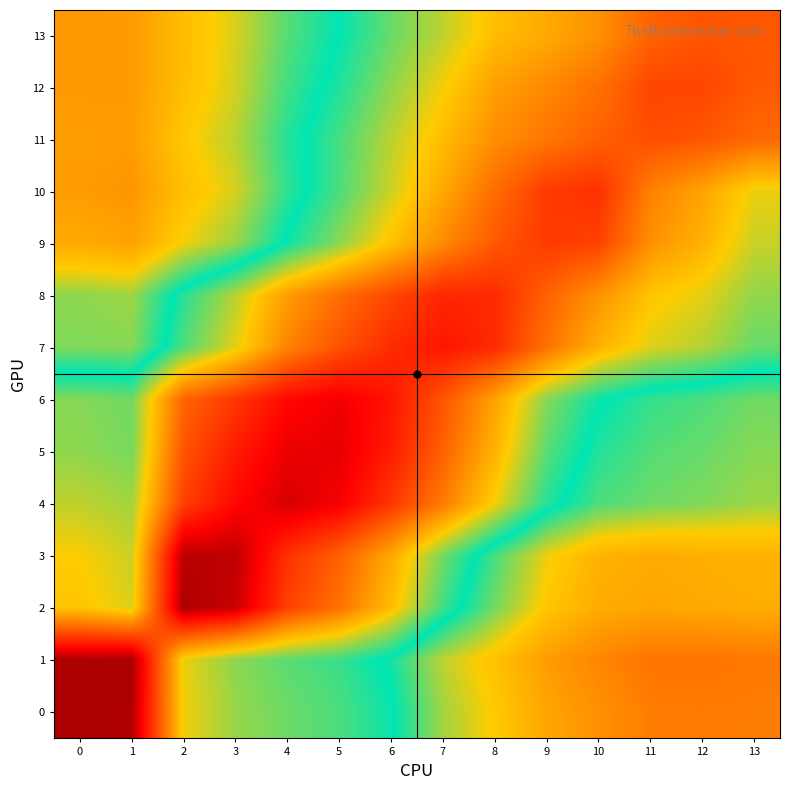

What is the total value across all series at 0?

7.9